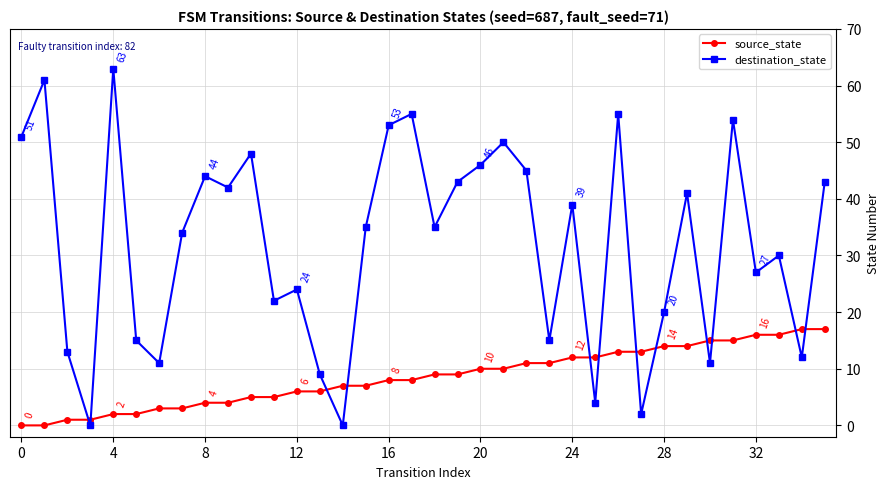

List the series in order of their peak value, lowest first.

source_state, destination_state